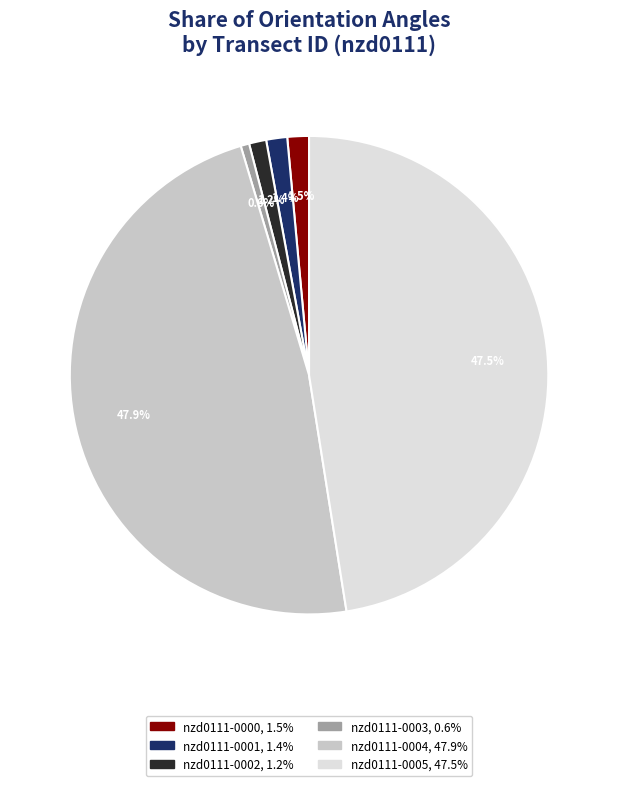

The nzd0111-0003 slice represents 9% of the pie. True or false?

False